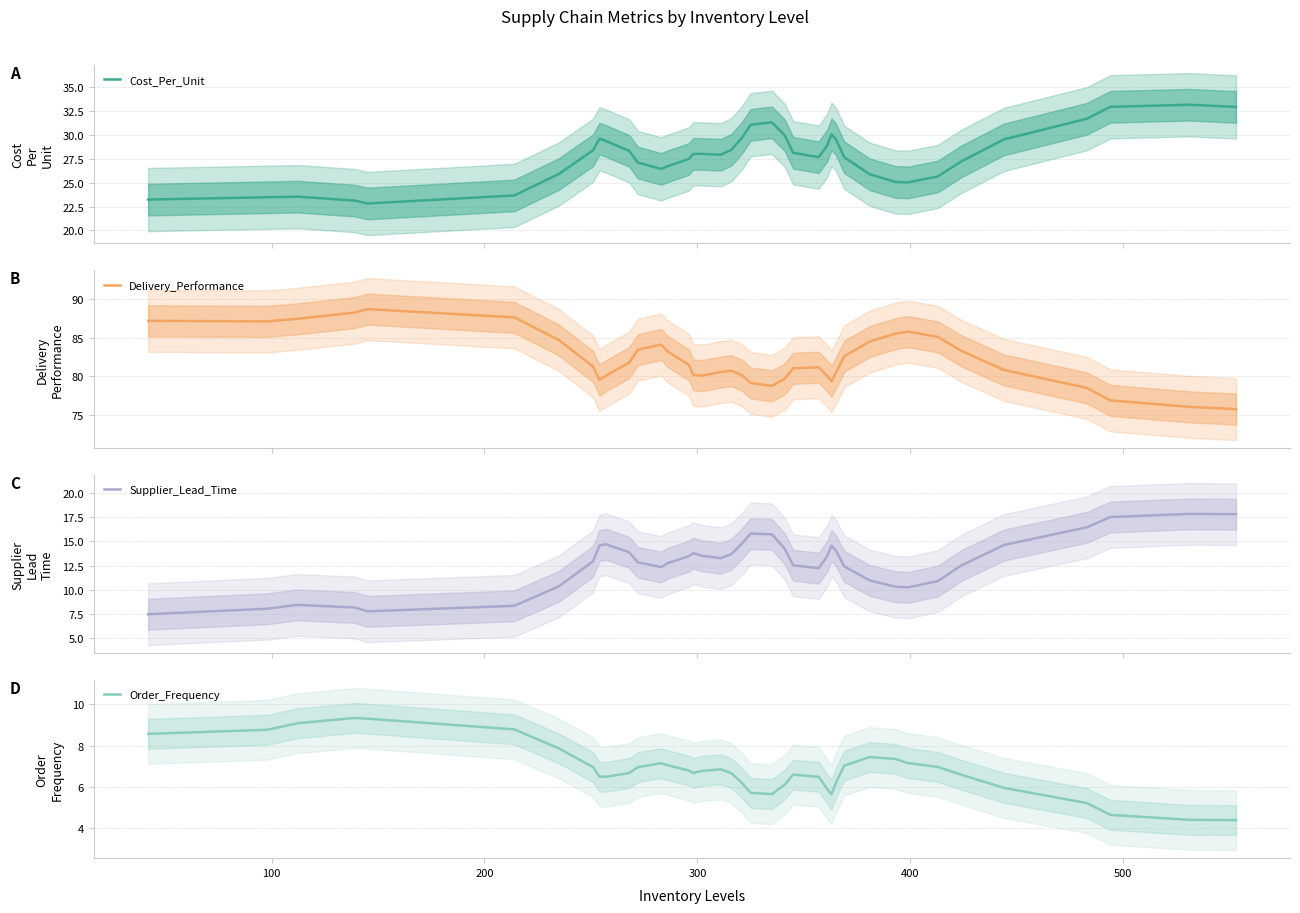

What is the minimum value for Cost_Per_Unit?

22.8